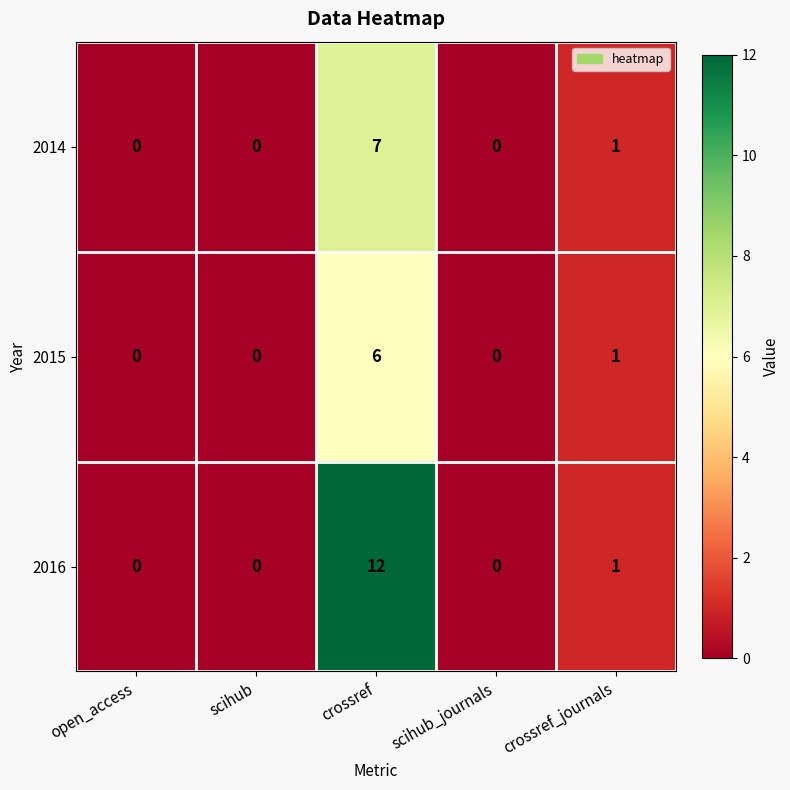

At which label is 2015 closest to 3?

crossref_journals